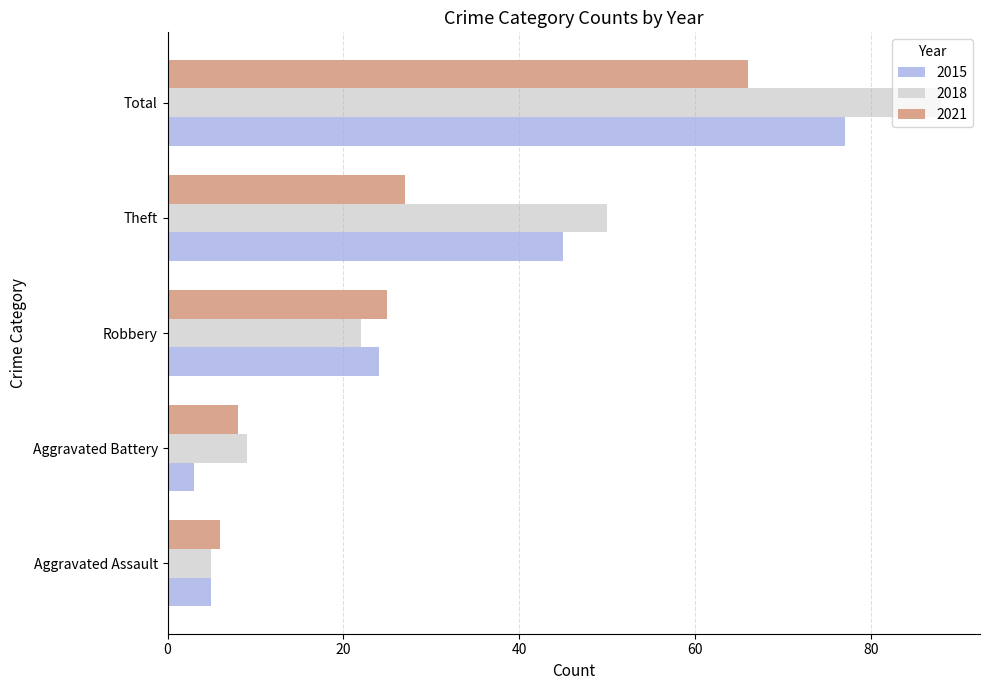

What is the difference between the highest and lowest values at Total?

22